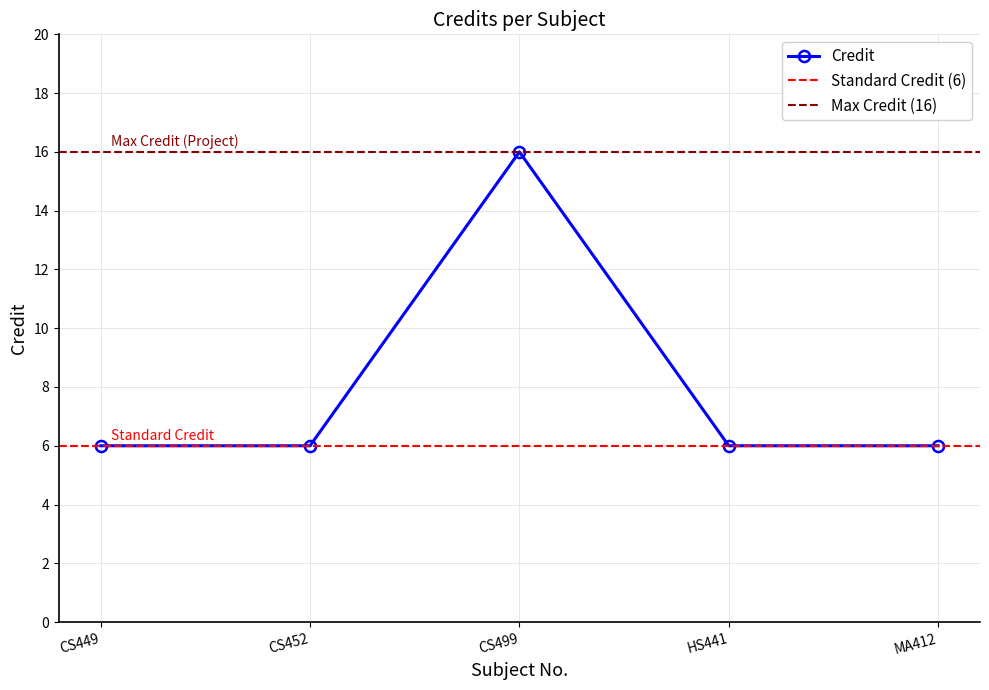

The chart shows a value of 6 at HS441. True or false?

True